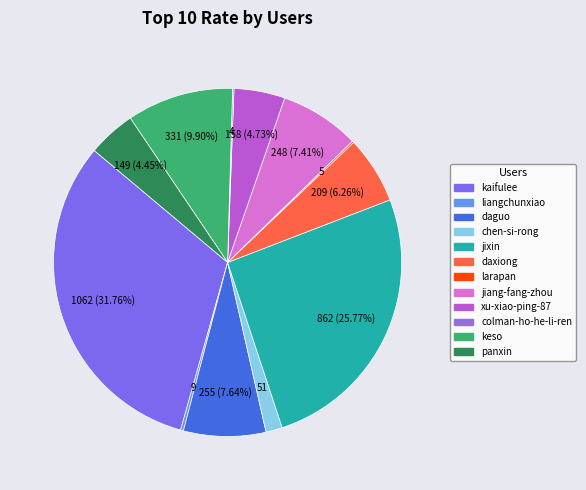

Combined, what portion of the pie is colman-ho-he-li-ren and xu-xiao-ping-87?

4.9%